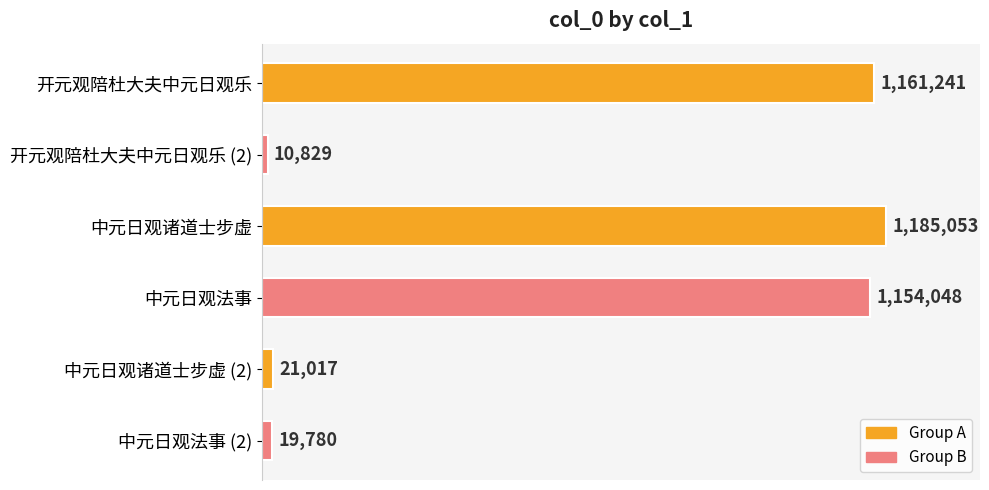

Does the chart contain any negative values?

No